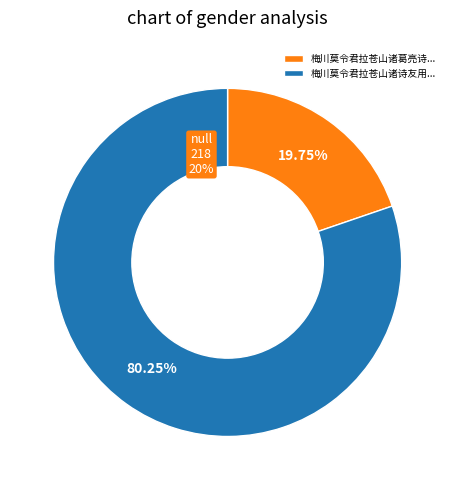

Which slice is the smallest?

梅川莫令君拉苍山诸葛亮诗友用予松风首句为